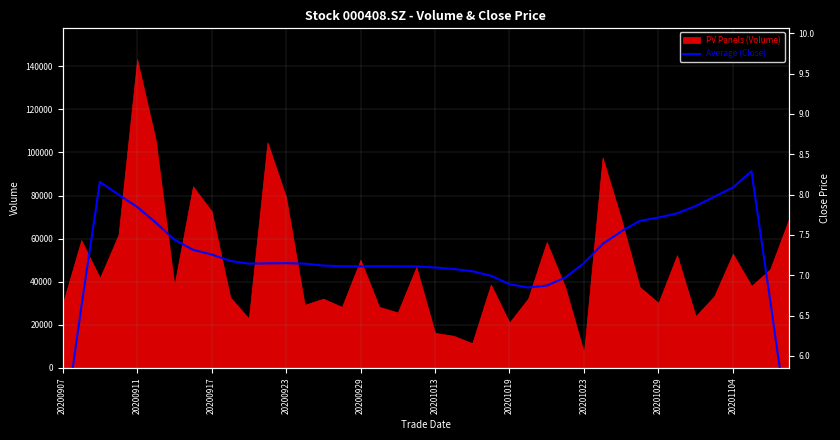

True or false: the data has more than 0 interior local peaks.

True